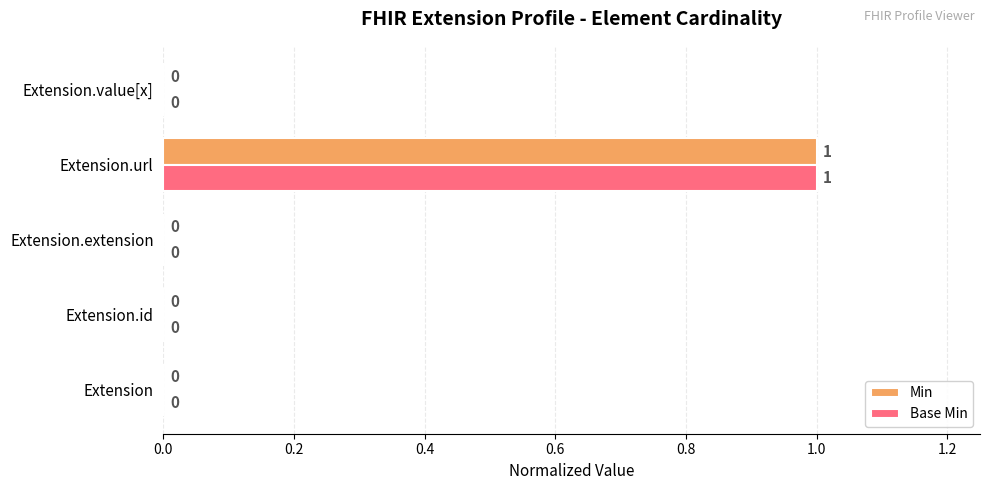

At which category is the sum across all series the highest?

Extension.url